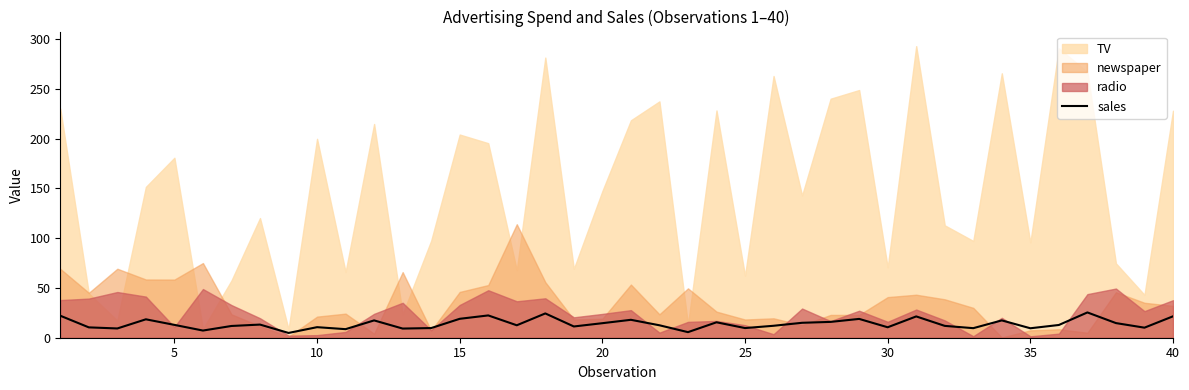

What is the maximum value for sales?

25.4